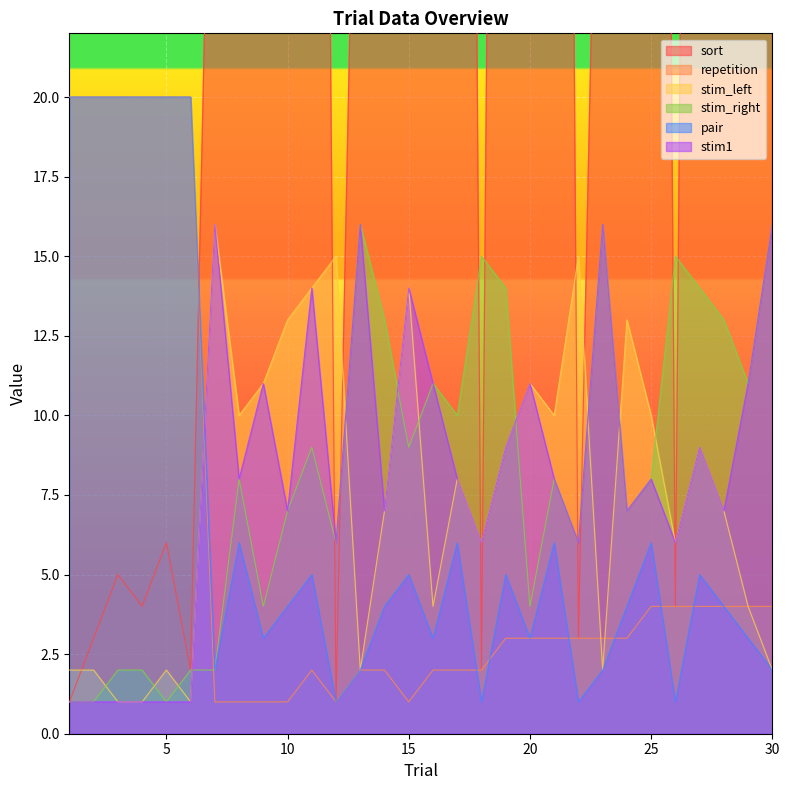

True or false: sort has a value of 157 at 21.

False